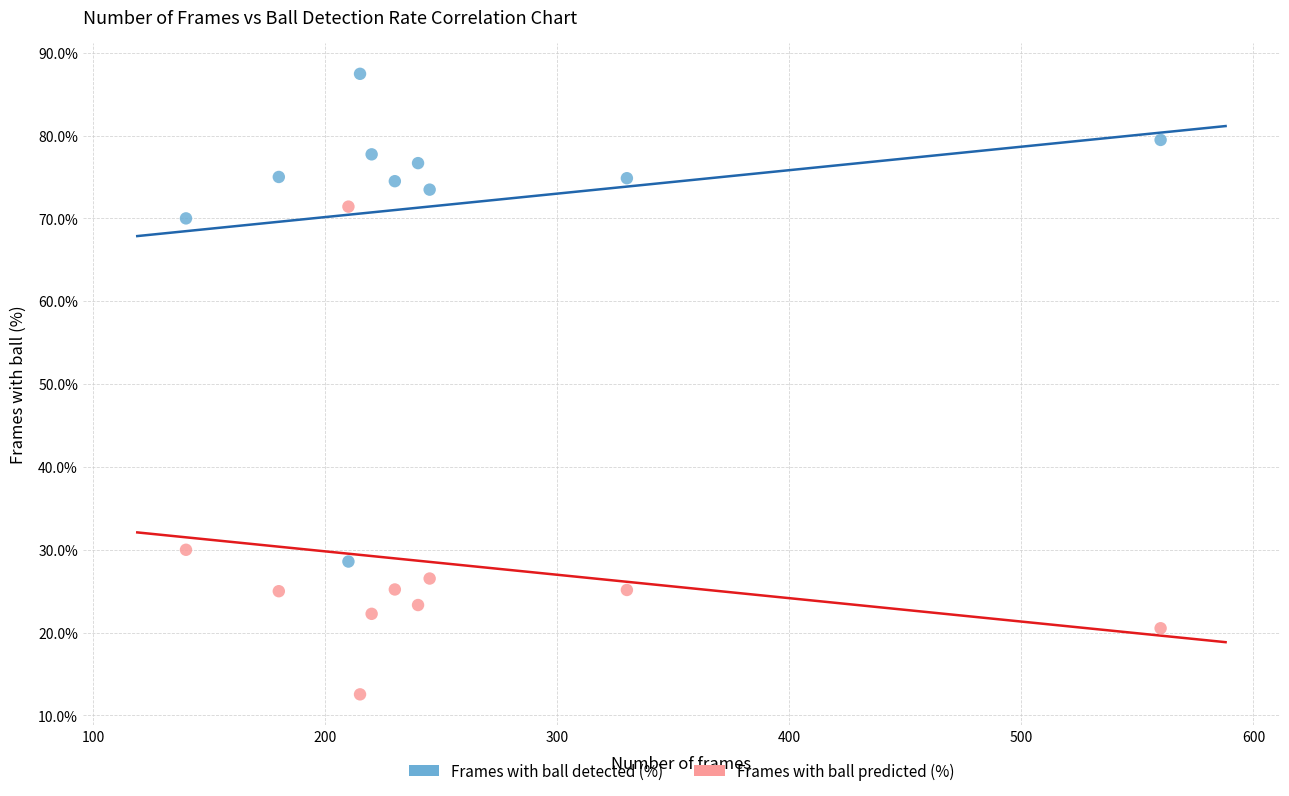

Which series reaches the minimum Y coordinate?

Frames with ball predicted (%)